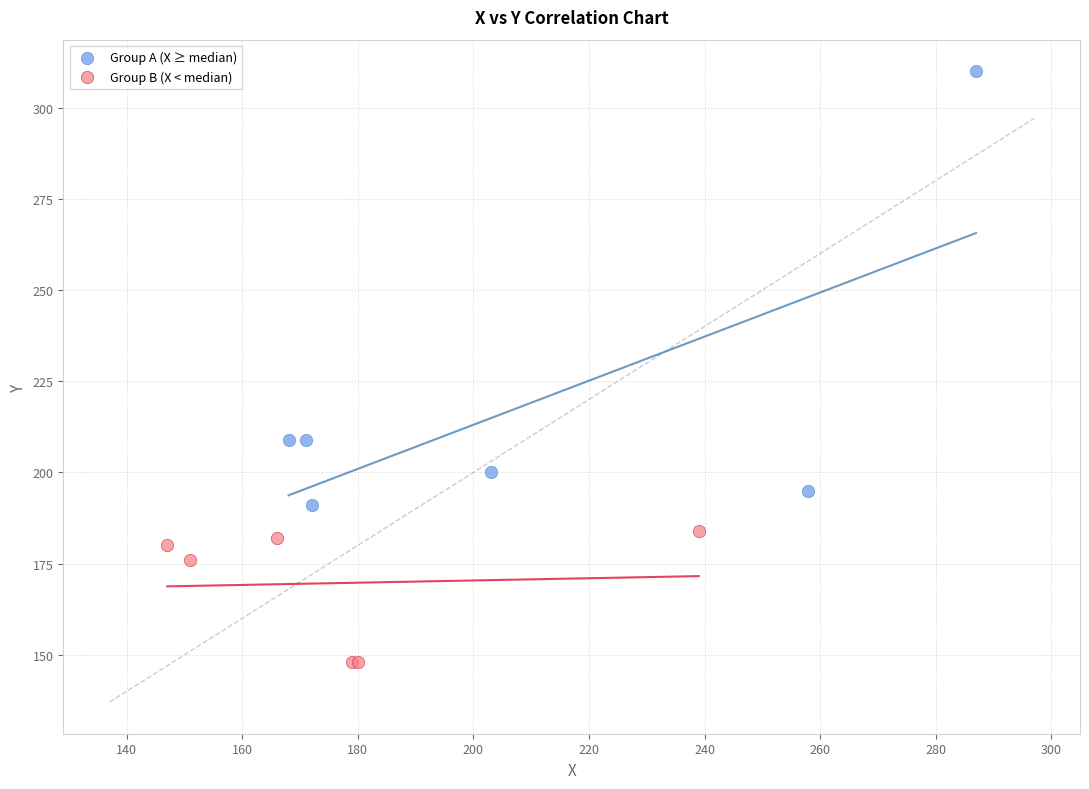

What are all the series names shown in the legend?

Group A (X ≥ median), Group B (X < median)